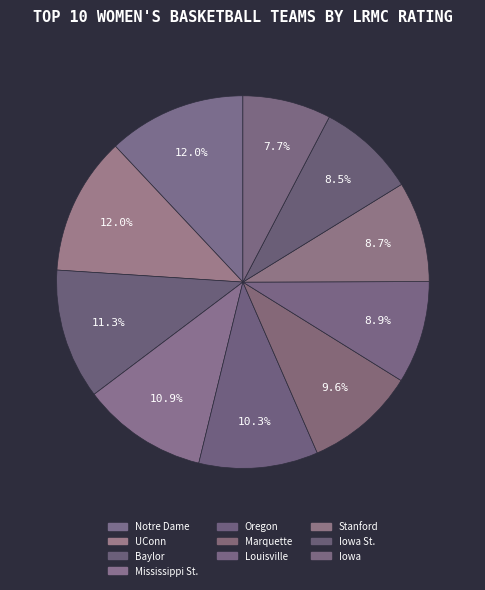

Which category has the smallest portion of the pie?

Iowa